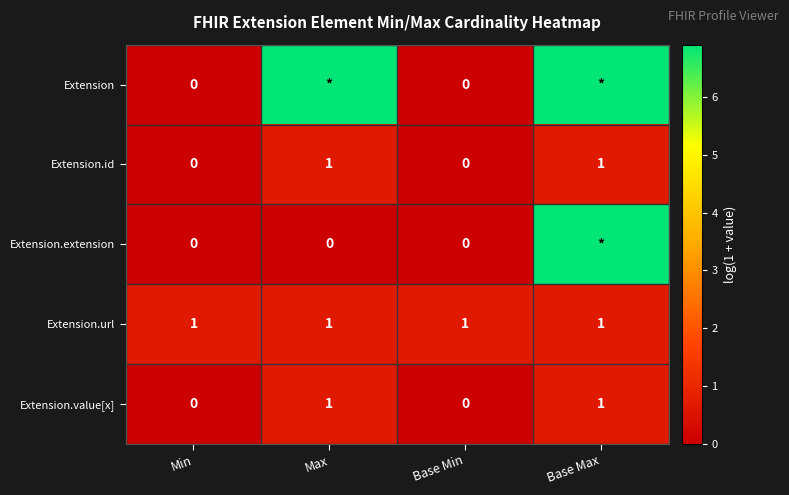

Is the value of Extension.value[x] at Max greater than the value of Extension.extension at Max?

Yes